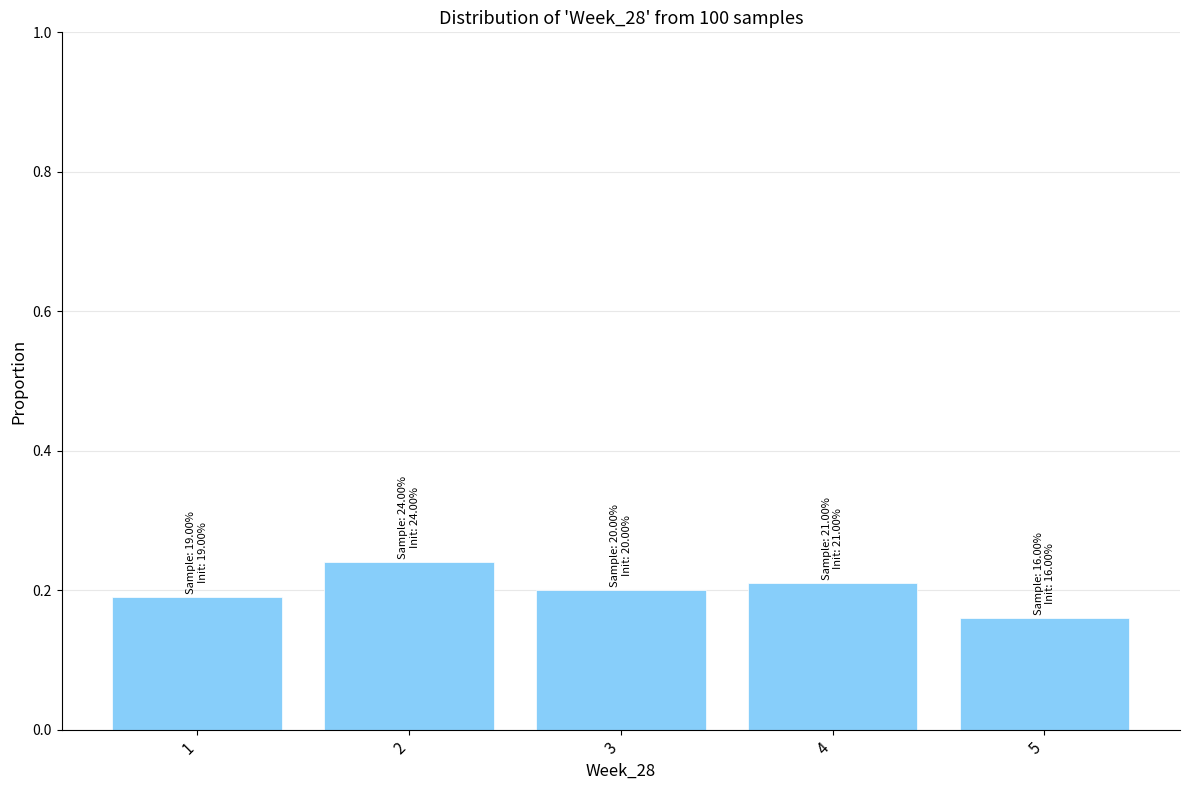

What is the sum of the values at 2 and 5?

0.4